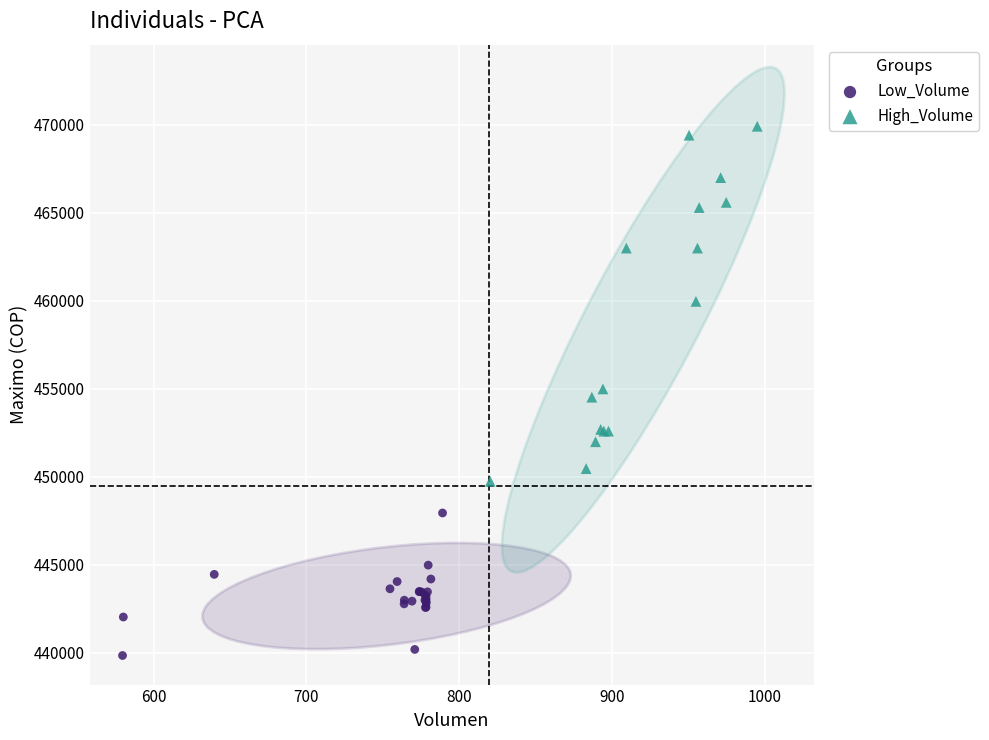

Which series has the largest Y range (max minus min)?

High_Volume